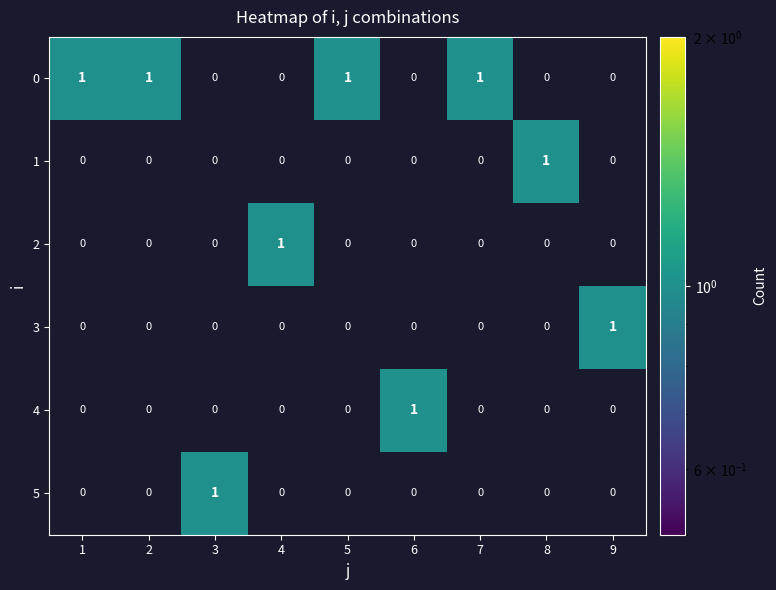

Count the 2 values in the range 0 to 1.

9